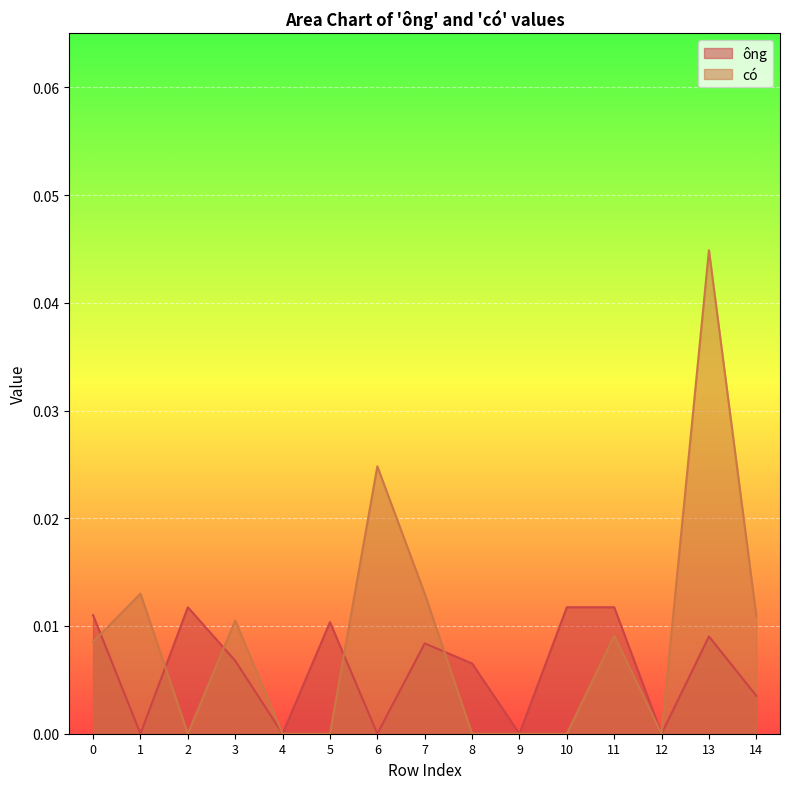

Rank the series by their maximum value, from lowest to highest.

ông, có